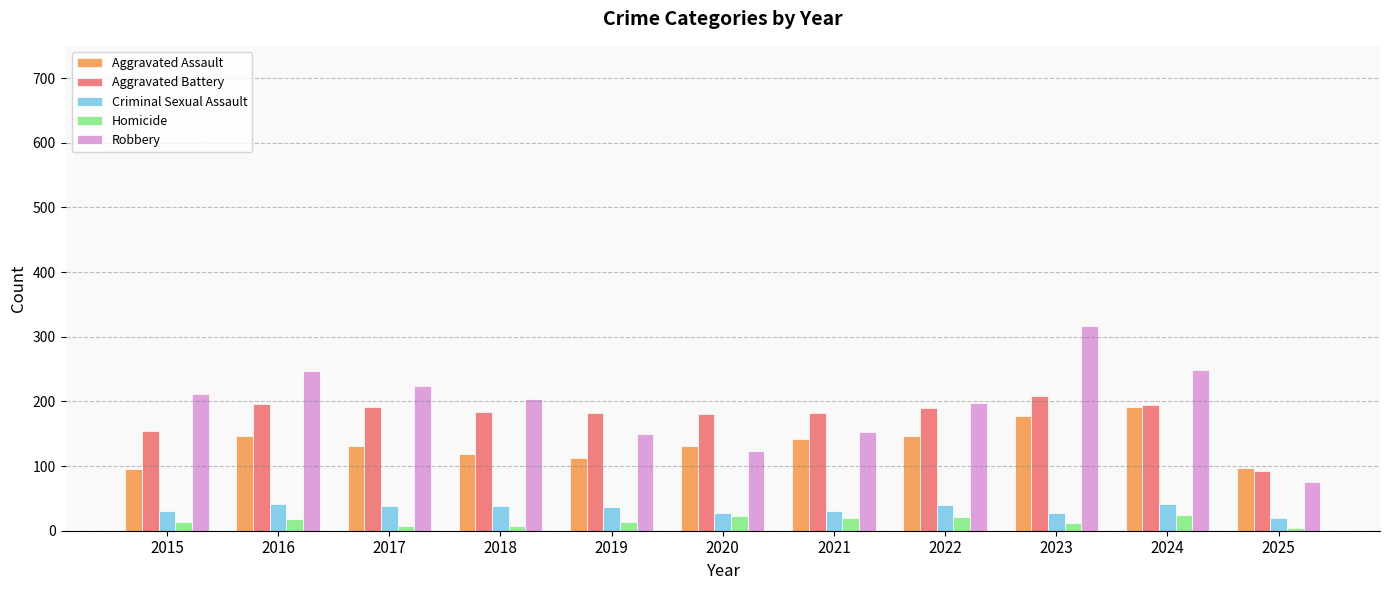

The value of Aggravated Battery at 2015 is 154. True or false?

True